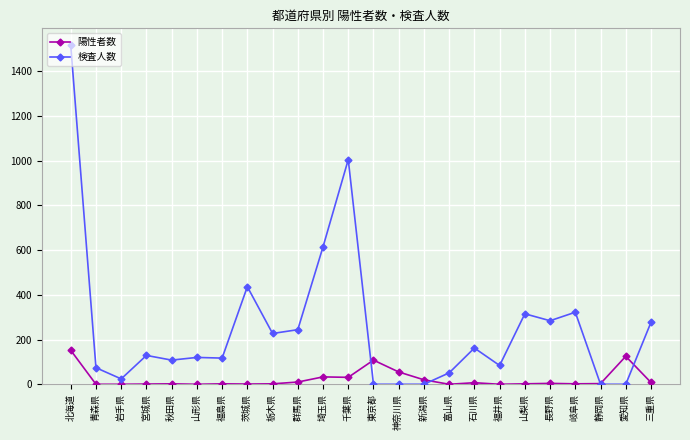

Rank the series by their maximum value, from highest to lowest.

検査人数, 陽性者数